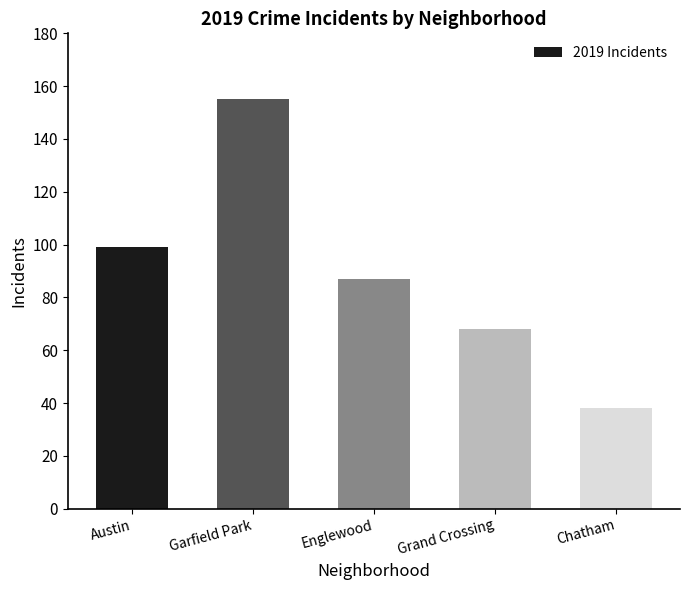

Rank the categories by value from highest to lowest.

Garfield Park, Austin, Englewood, Grand Crossing, Chatham